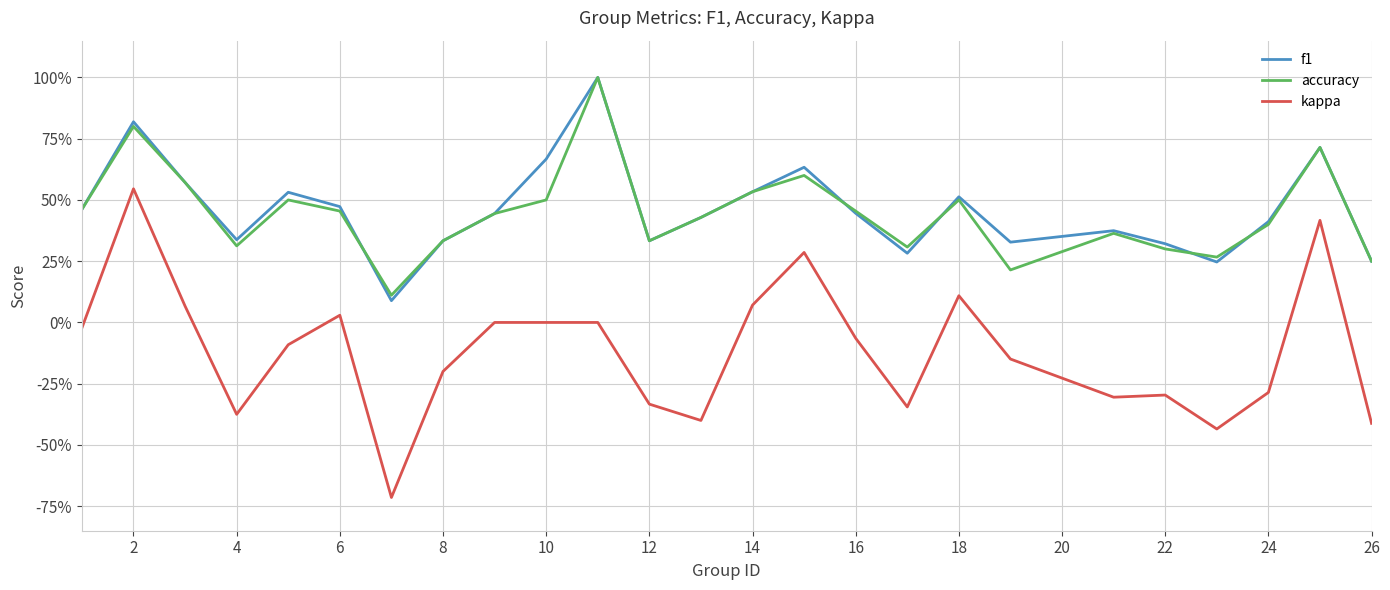

Does the chart display data point markers on the line(s)?

No